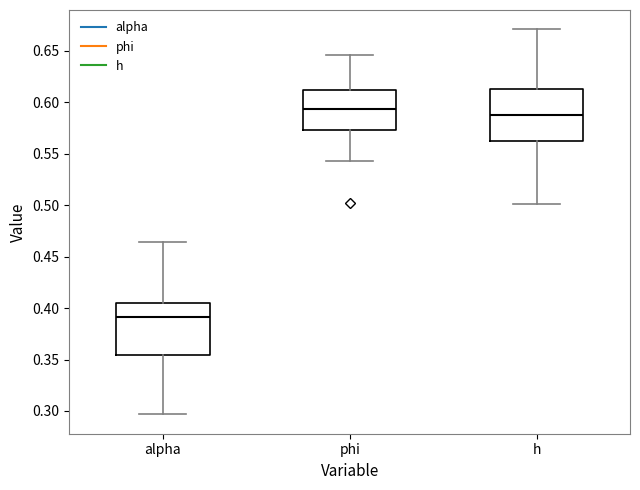

Reading left to right, transcribe this box plot: for each box, give where its median line is, the range the box spans, and where its two whiskers end, as read against the y-axis. The values are not printed on the chart, so give them approximately, as read against the axis.

alpha: median 0.390, box 0.355 to 0.405, whiskers 0.295 to 0.465
phi: median 0.595, box 0.575 to 0.610, whiskers 0.545 to 0.645
h: median 0.590, box 0.560 to 0.615, whiskers 0.500 to 0.670